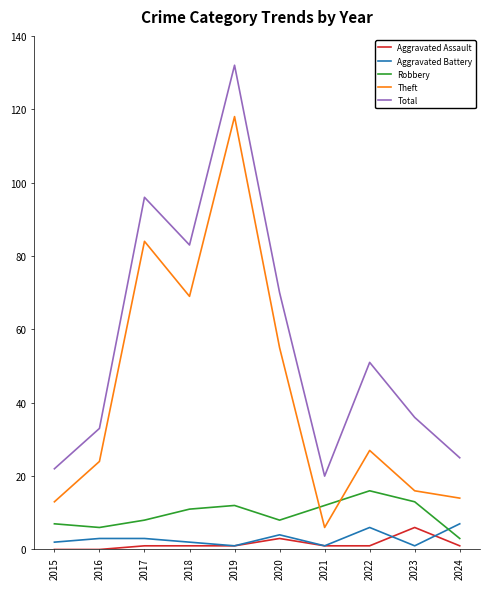

Count the number of data series in this chart.

5